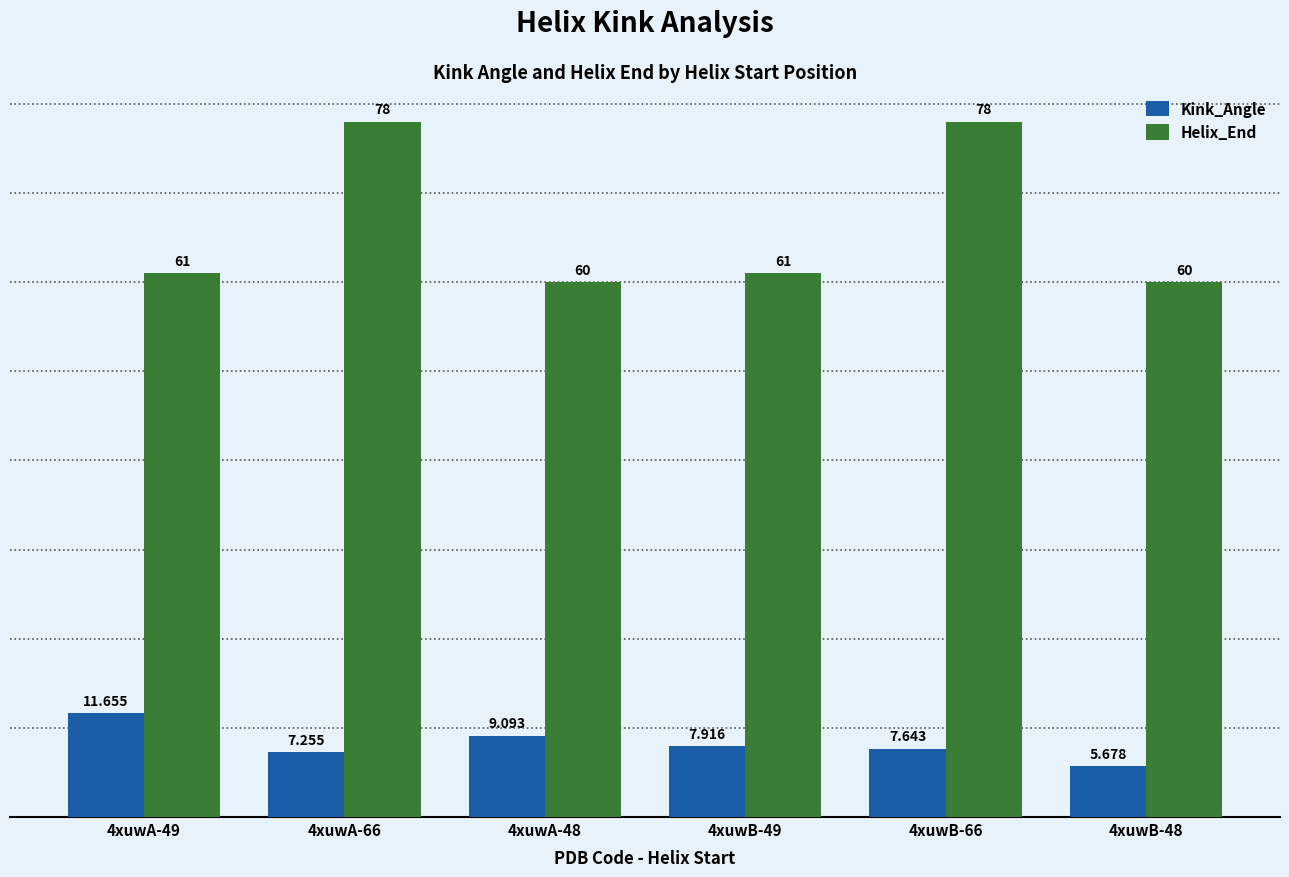

List the series in order of their overall mean, lowest first.

Kink_Angle, Helix_End